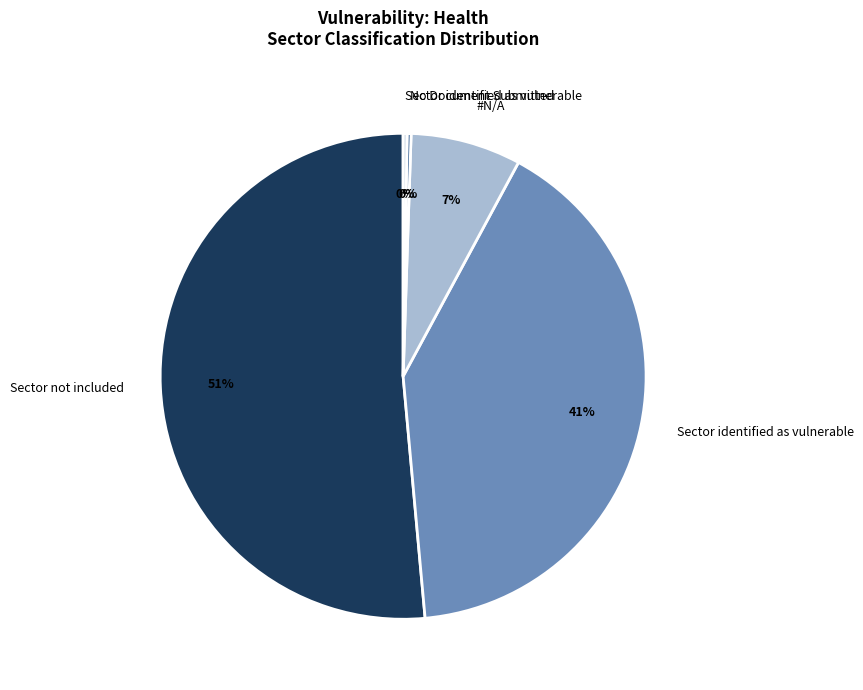

Is there a majority slice in this chart?

Yes